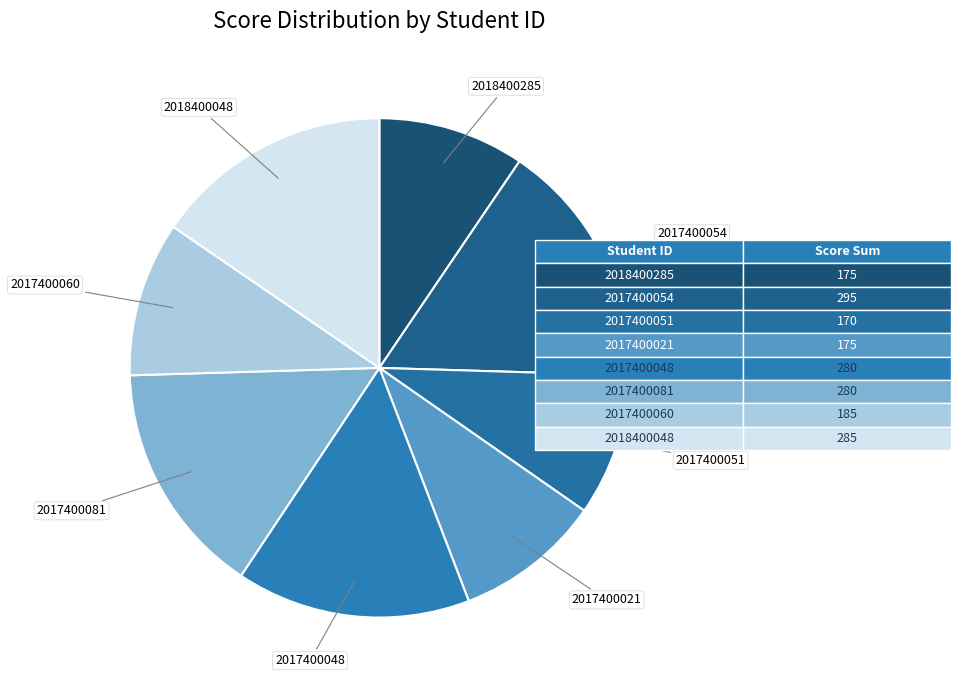

Is the sum of 2017400048 and 2018400048 greater than half?

No